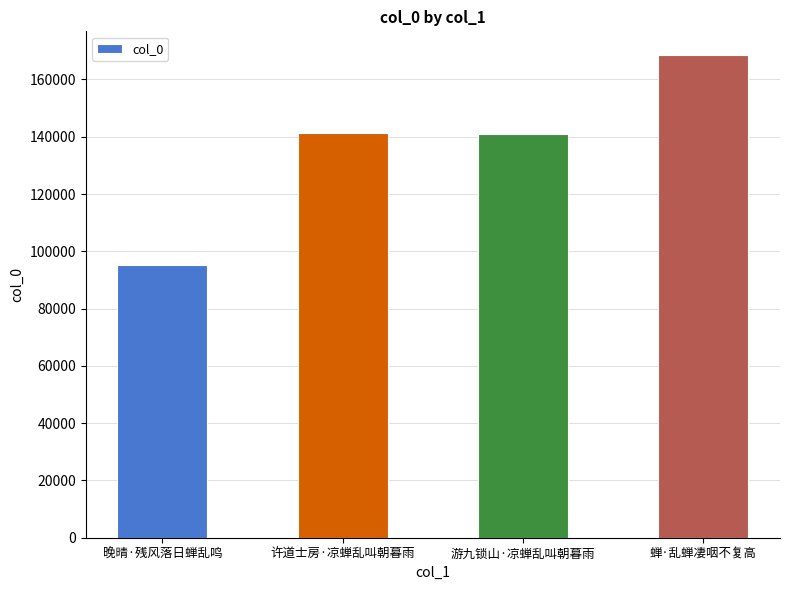

Which label corresponds to the largest value in the chart?

蝉·乱蝉凄咽不复高